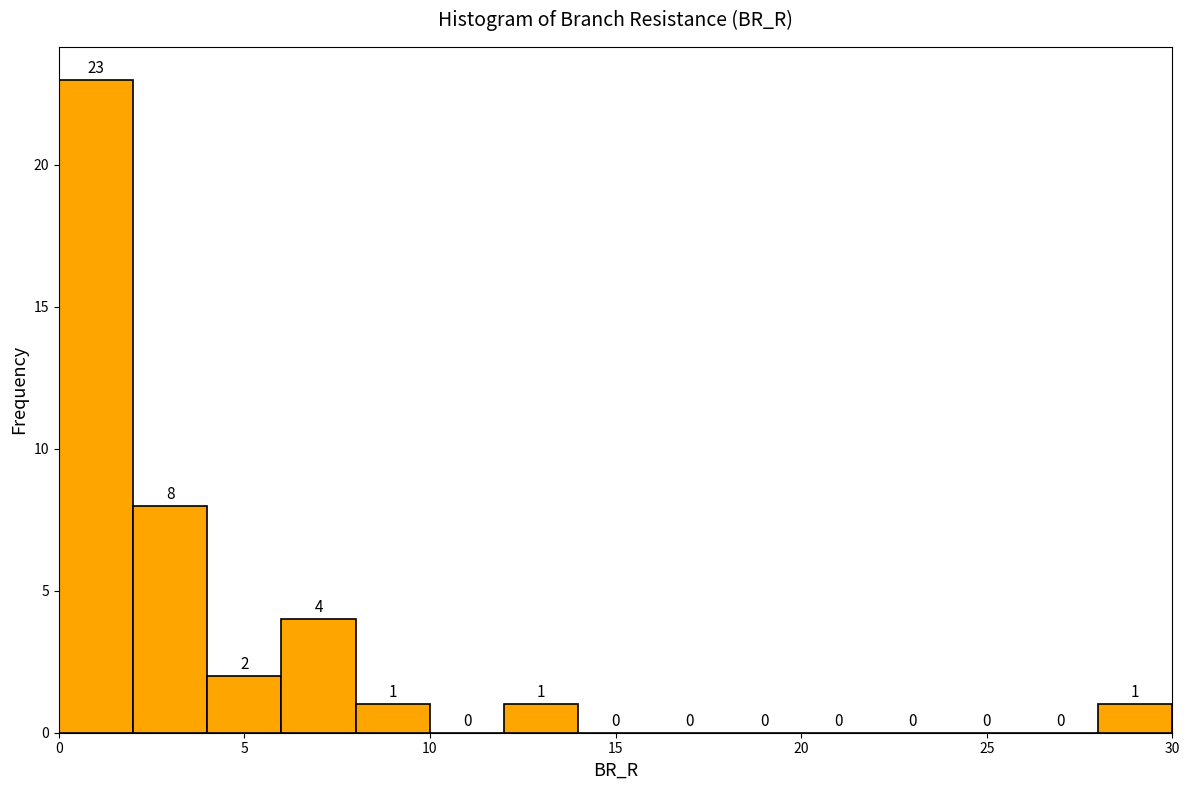

Which range on the x-axis has the tallest bar?

0 to 2